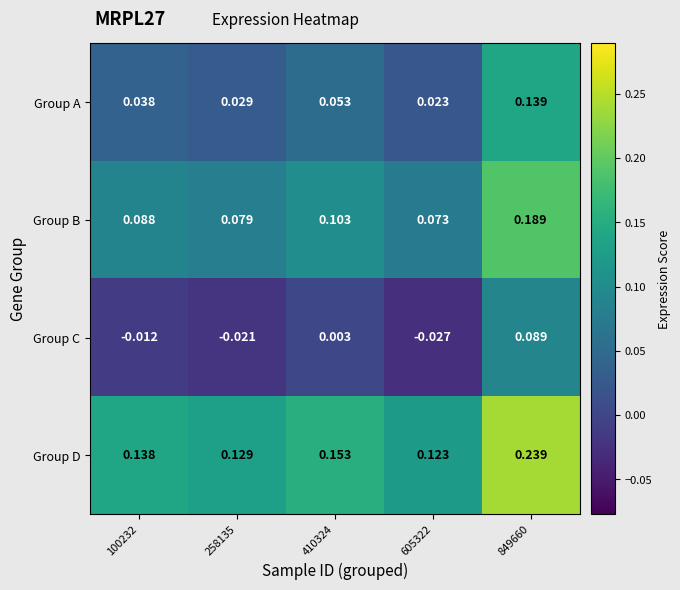

Which series has the largest total across all categories?

Group D